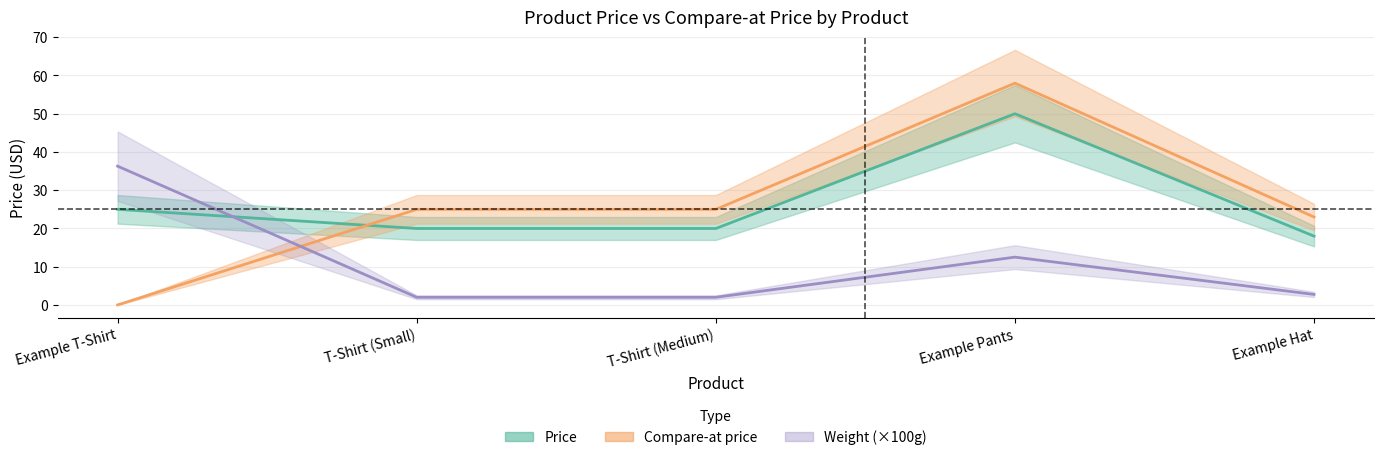

True or false: Weight value (grams) has more than 2 points higher than both neighbors.

False